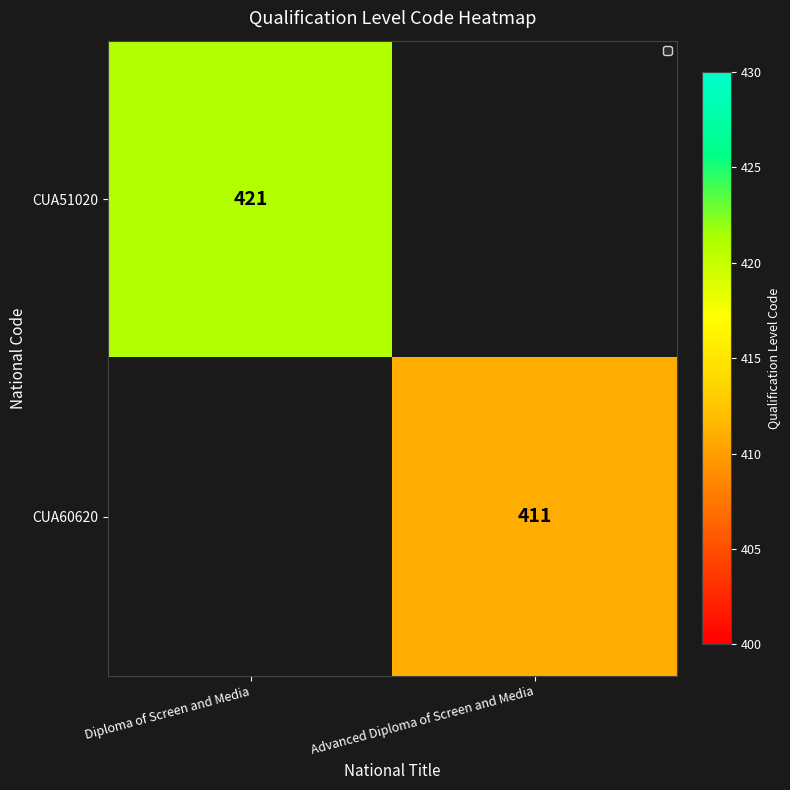

Which category has the highest value across all series?

Diploma of Screen and Media